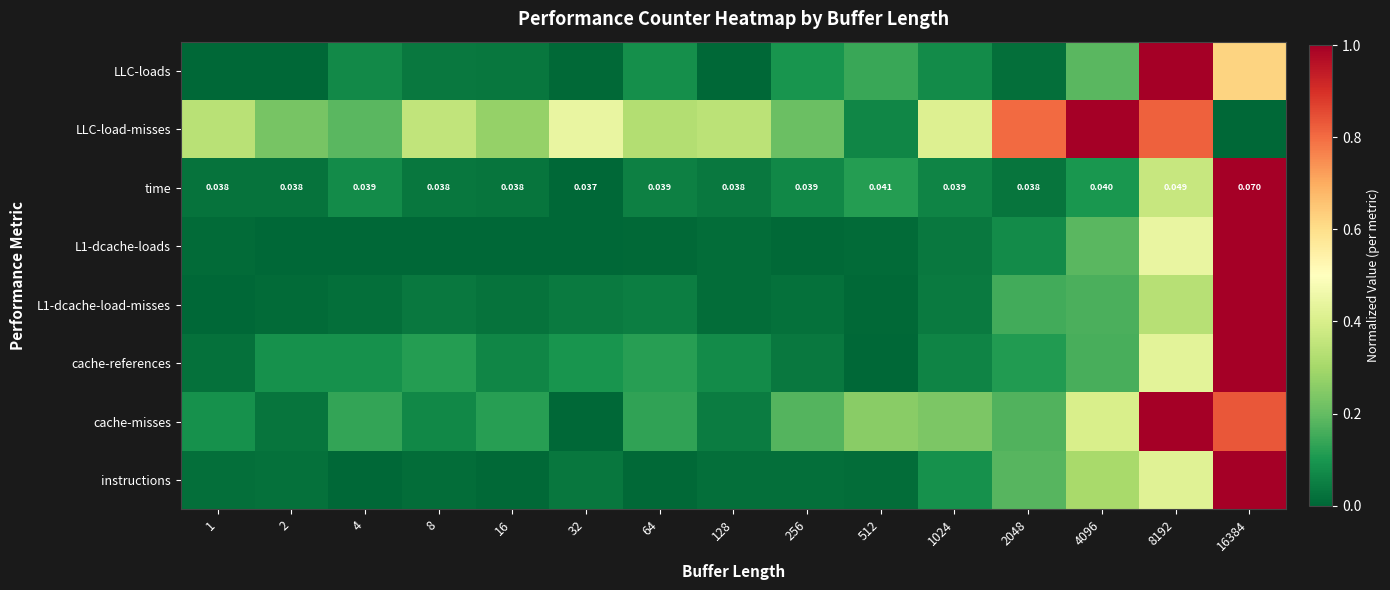

What is the difference between the highest and lowest values at 2?

0.2